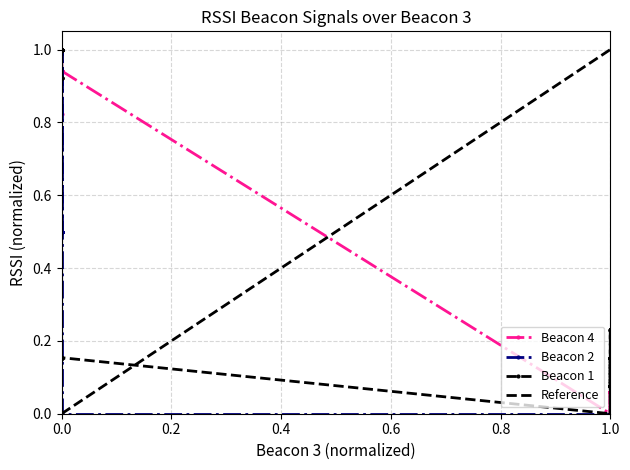

What is the sum of all Beacon 2 values?

8.0